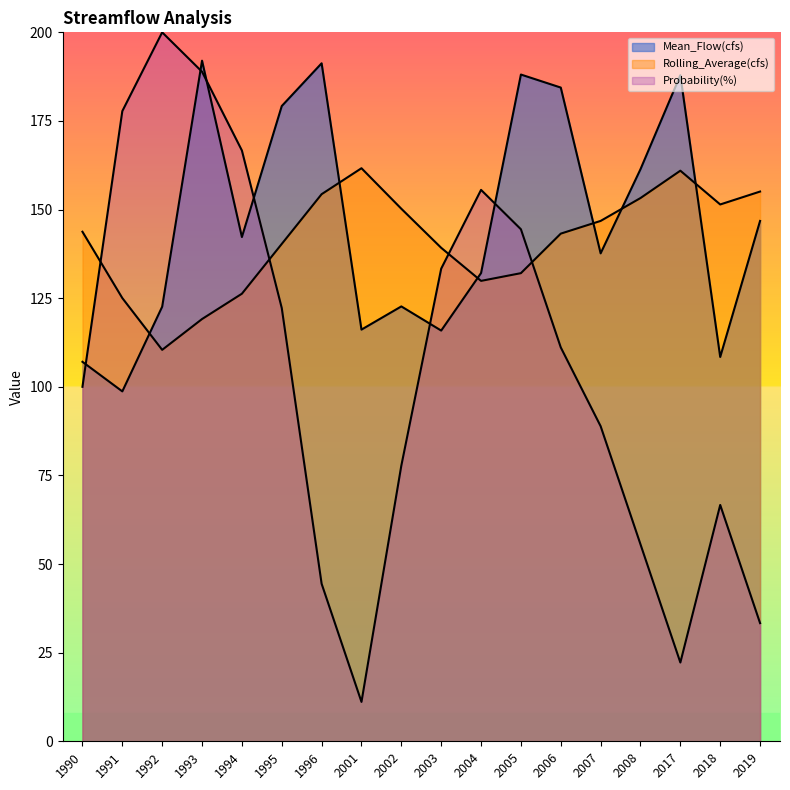

The value of Rolling_Average(cfs) at 1996 is 65.3. True or false?

False